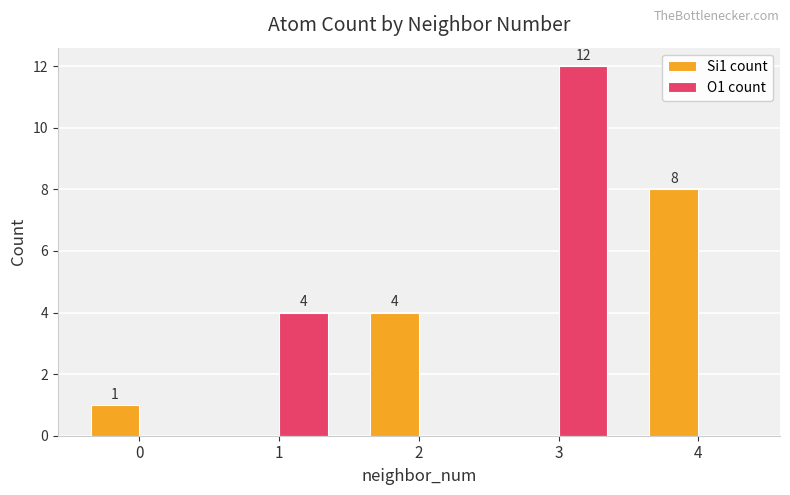

What is the average value of the Si1 count series?

3